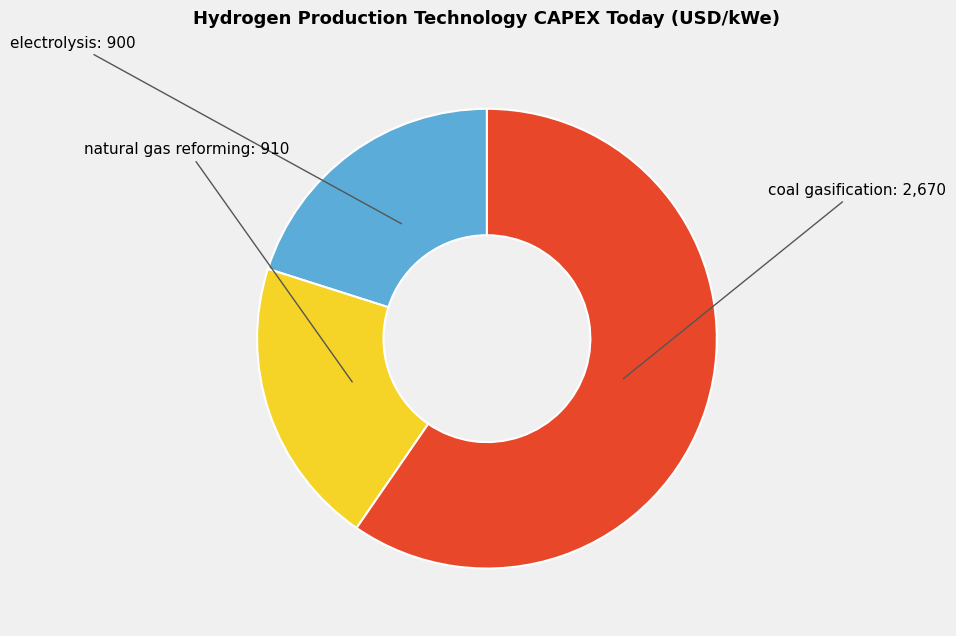

Is there any slice that represents more than half of the pie?

Yes